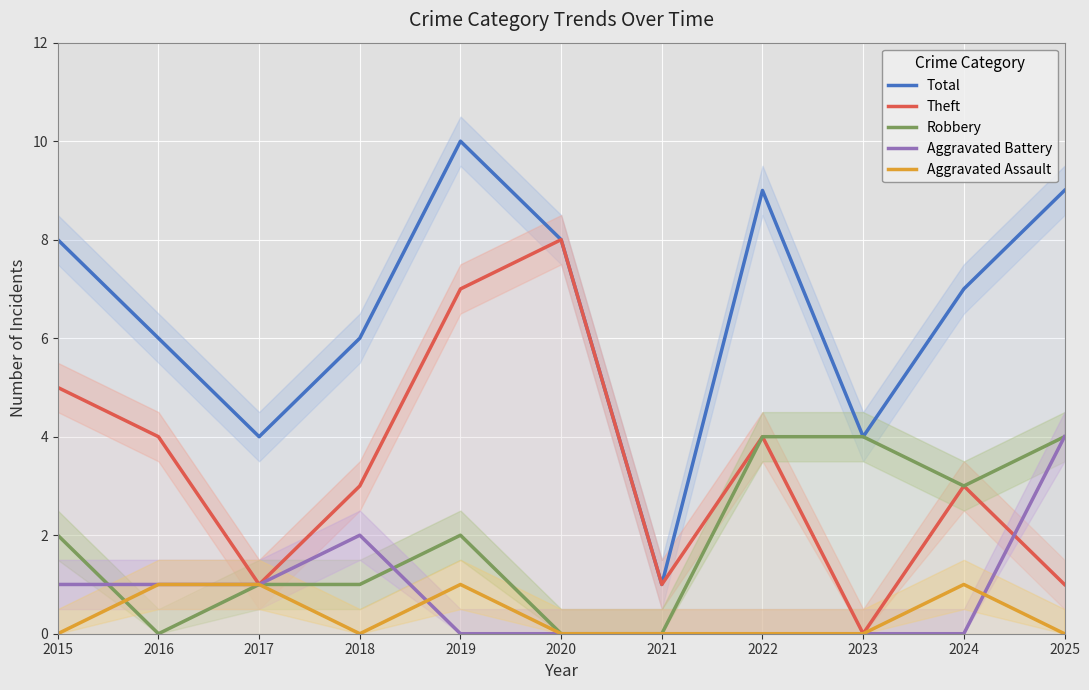

At which category does the chart reach its peak across all series?

2019